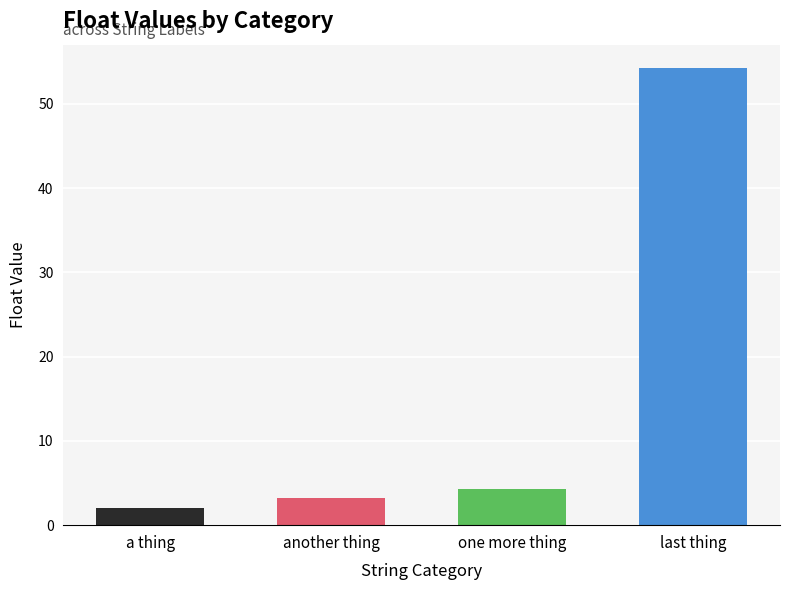

Rank the categories by value from lowest to highest.

a thing, another thing, one more thing, last thing